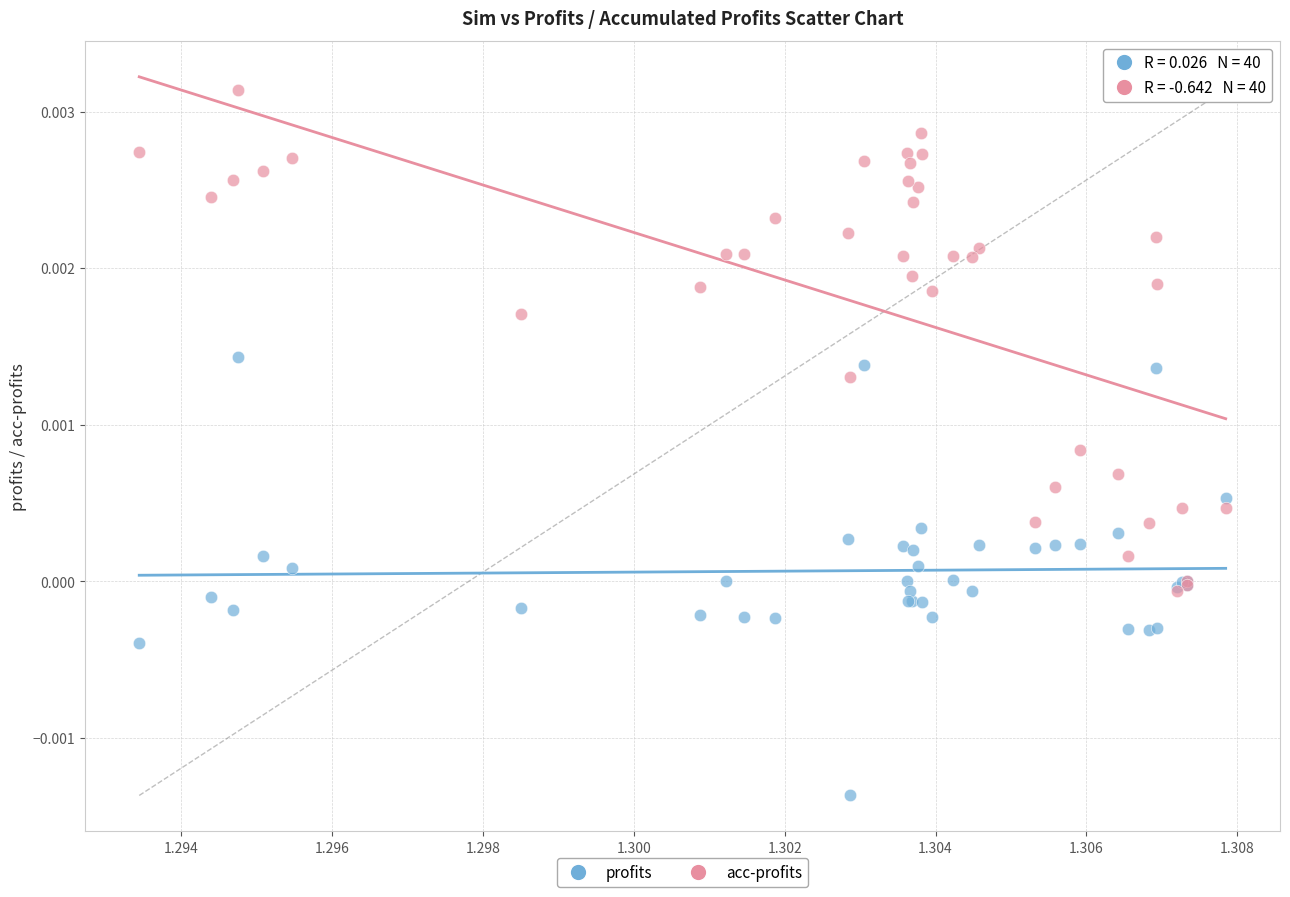

Which series contains the lowest Y value?

profits